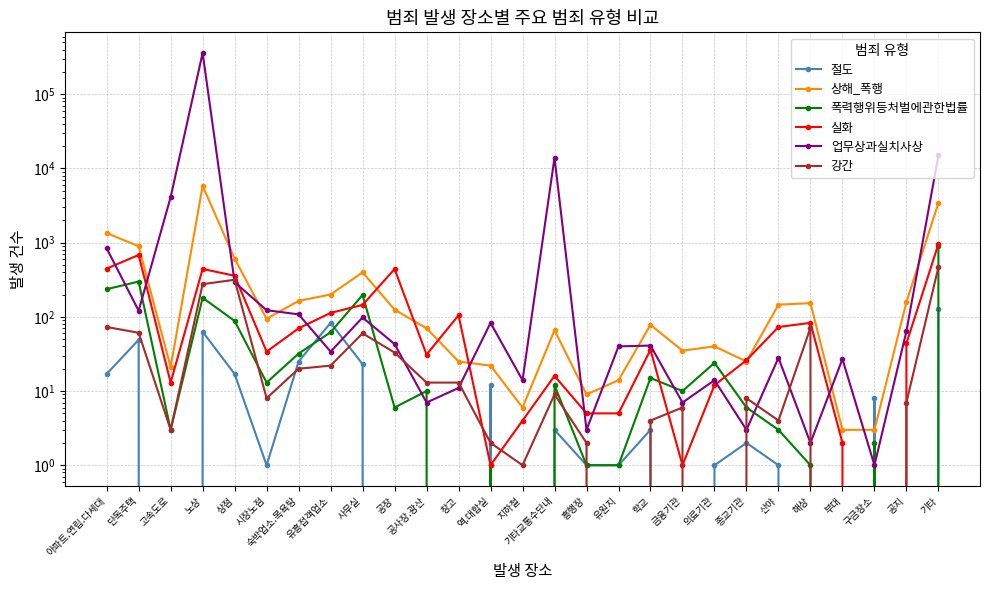

Rank the categories by 절도 value from lowest to highest.

고속도로, 공장, 공사장.광산, 창고, 지하철, 금융기관, 해상, 부대, 공지, 시장노점, 흥행장, 유원지, 의료기관, 산야, 종교기관, 기타교통수단내, 학교, 구금장소, 역.대합실, 아파트.연립.다세대, 상점, 사무실, 숙박업소.목욕탕, 단독주택, 노상, 유흥접객업소, 기타